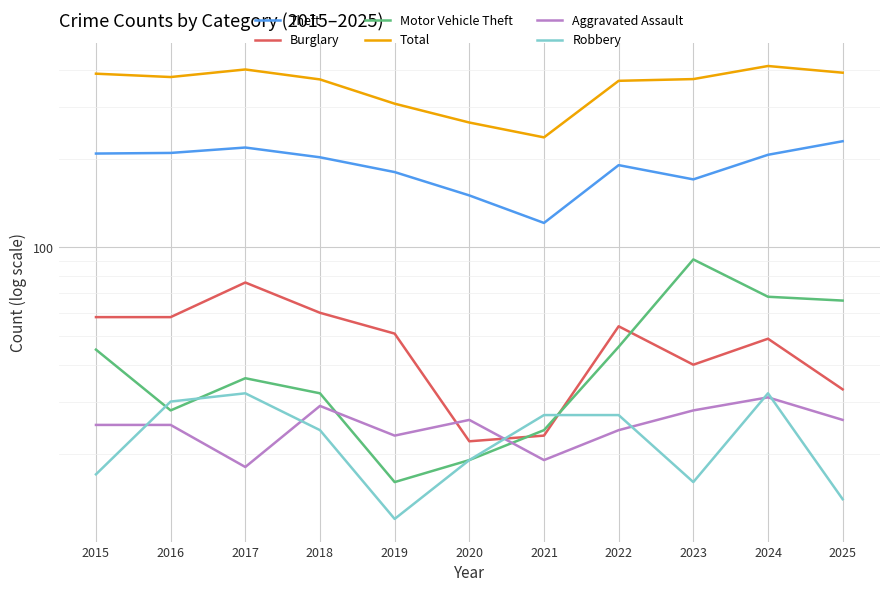

Is the value of Robbery at 2015 greater than the value of Theft at 2016?

No